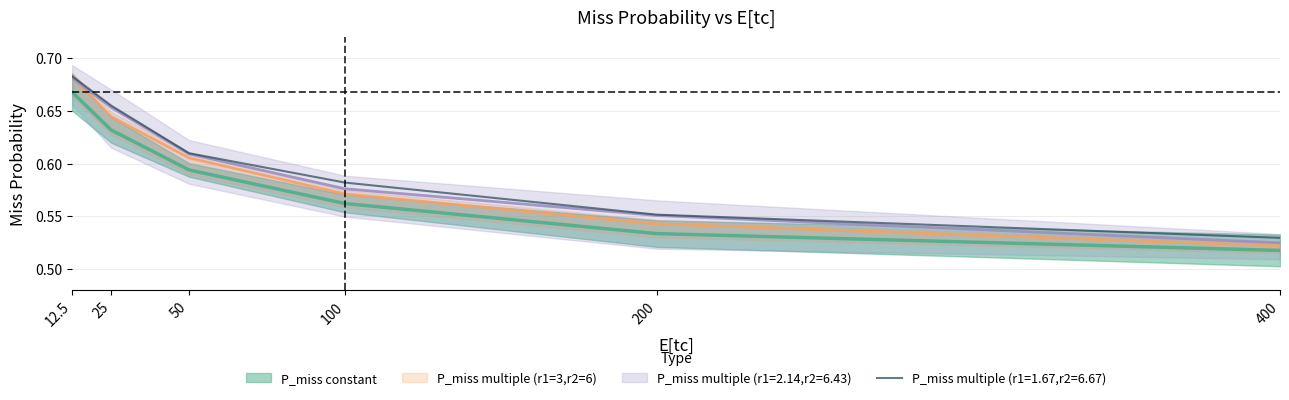

Rank the series by their maximum value, from highest to lowest.

P_miss multiple (r1=1.67,r2=6.67), P_miss multiple (r1=3,r2=6), P_miss multiple (r1=2.14,r2=6.43), P_miss constant